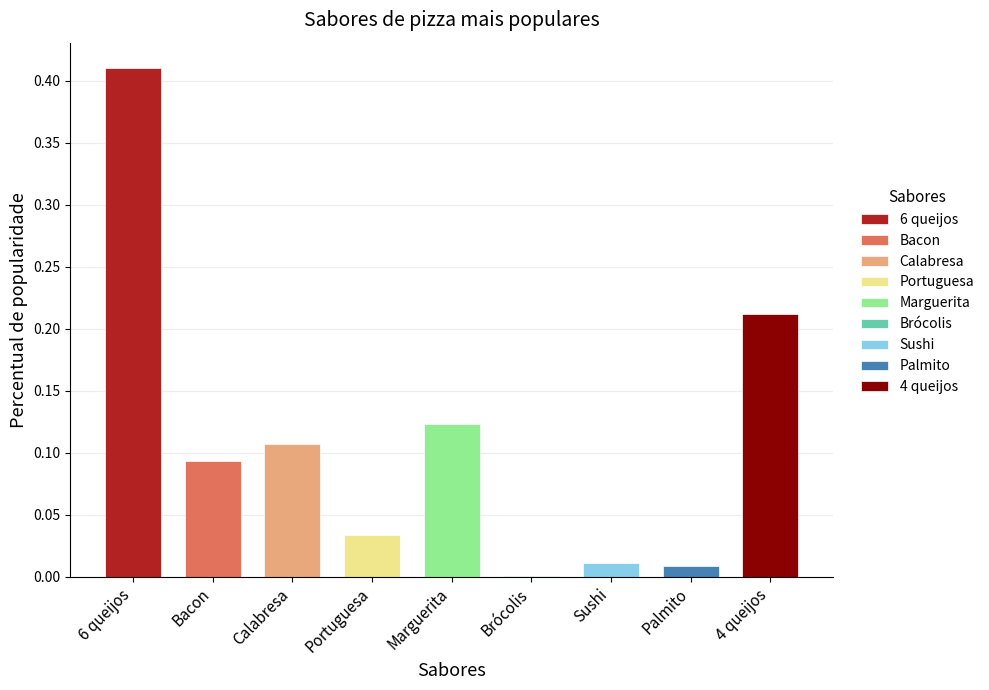

What is the difference between the maximum and minimum values?

0.4